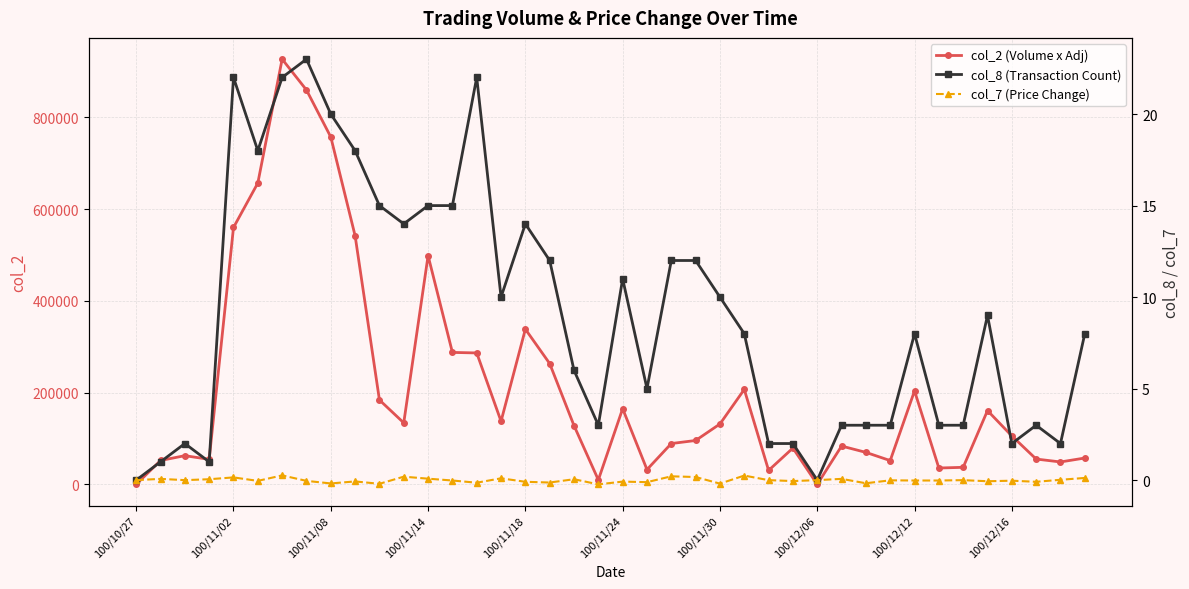

At how many categories does at least one series exceed 378700?

7